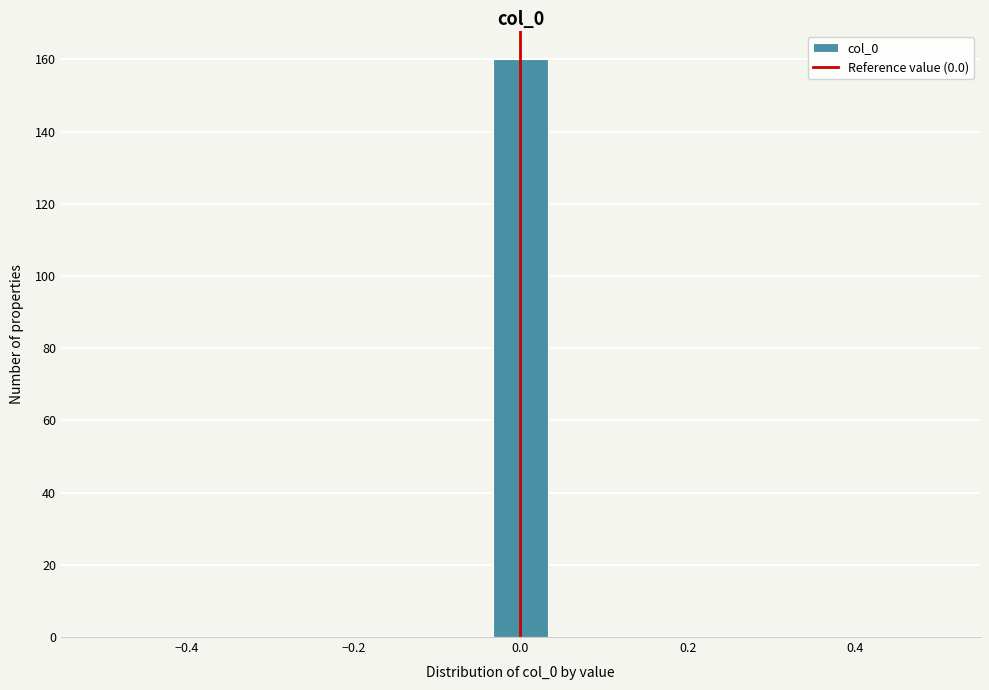

Read against the x-axis, roughly where is the centre of the tallest bar?

0.00